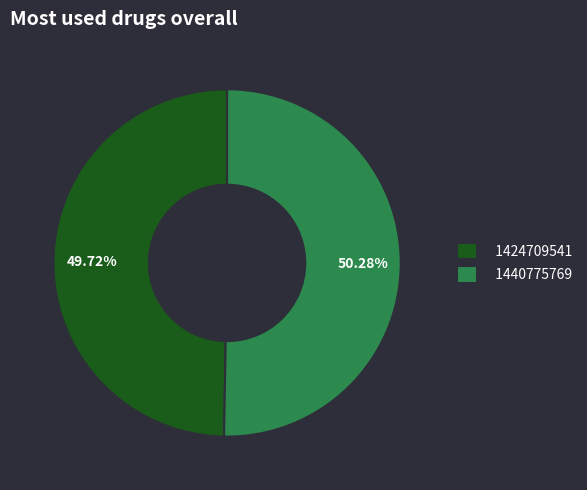

Rank the categories by value from lowest to highest.

1424709541, 1440775769